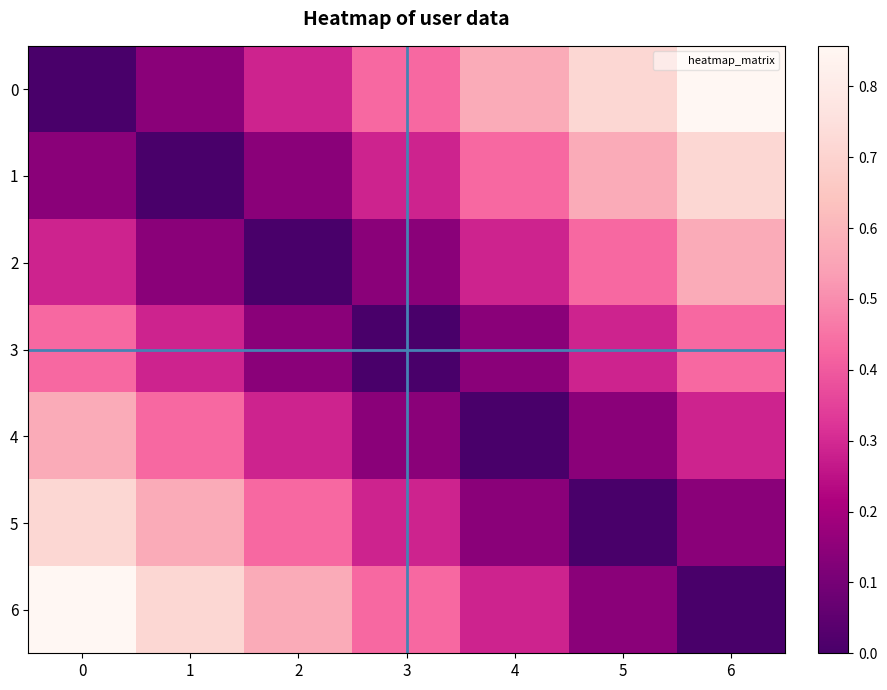

Reading left to right, transcribe all the data shown in this chart.

0: 0=0.0	1=0.1	2=0.3	3=0.4	4=0.6	5=0.7	6=0.9
1: 0=0.1	1=0.0	2=0.1	3=0.3	4=0.4	5=0.6	6=0.7
2: 0=0.3	1=0.1	2=0.0	3=0.1	4=0.3	5=0.4	6=0.6
3: 0=0.4	1=0.3	2=0.1	3=0.0	4=0.1	5=0.3	6=0.4
4: 0=0.6	1=0.4	2=0.3	3=0.1	4=0.0	5=0.1	6=0.3
5: 0=0.7	1=0.6	2=0.4	3=0.3	4=0.1	5=0.0	6=0.1
6: 0=0.9	1=0.7	2=0.6	3=0.4	4=0.3	5=0.1	6=0.0